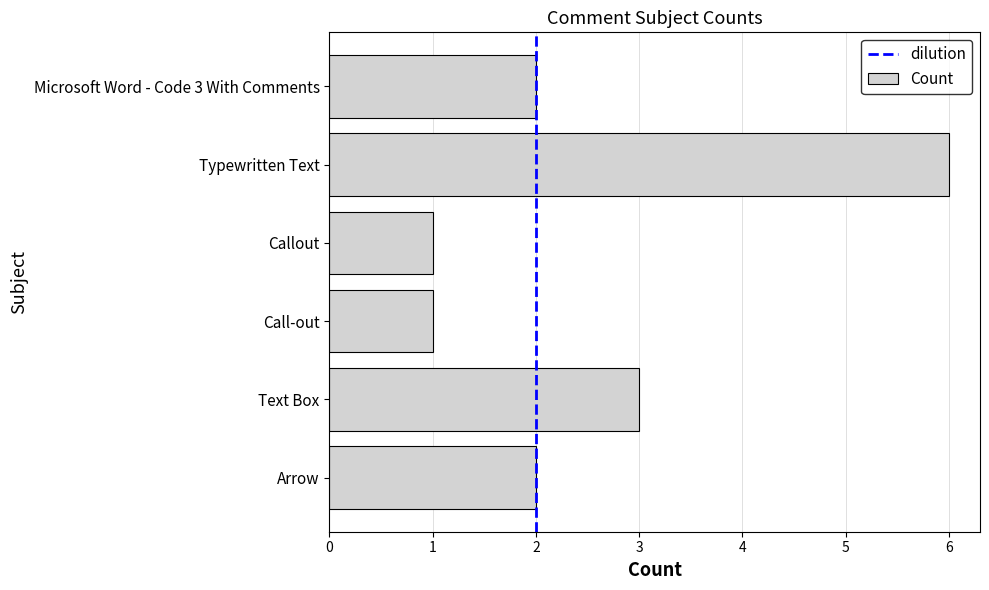

What is the greatest value displayed?

6